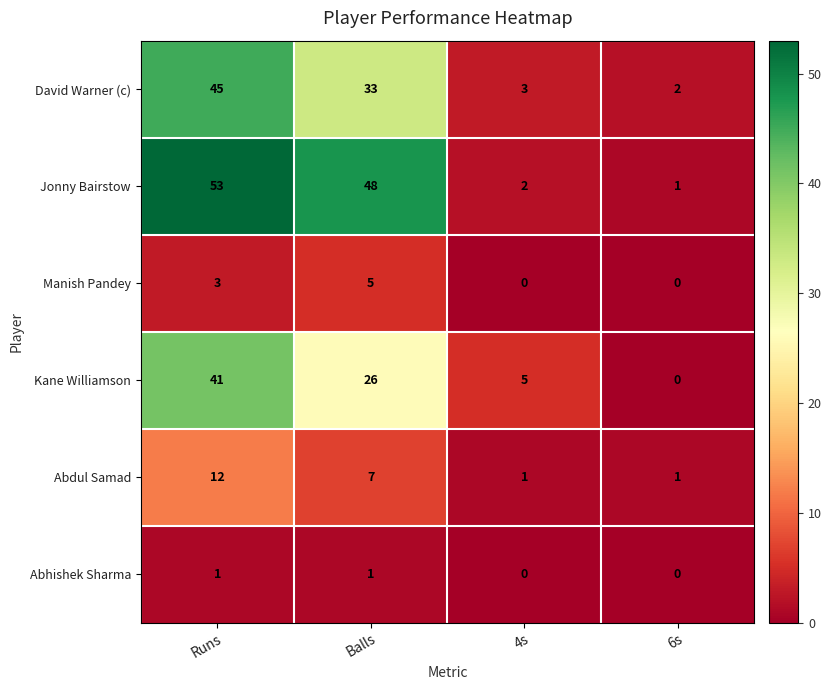

Which series has the widest spread of values?

Jonny Bairstow